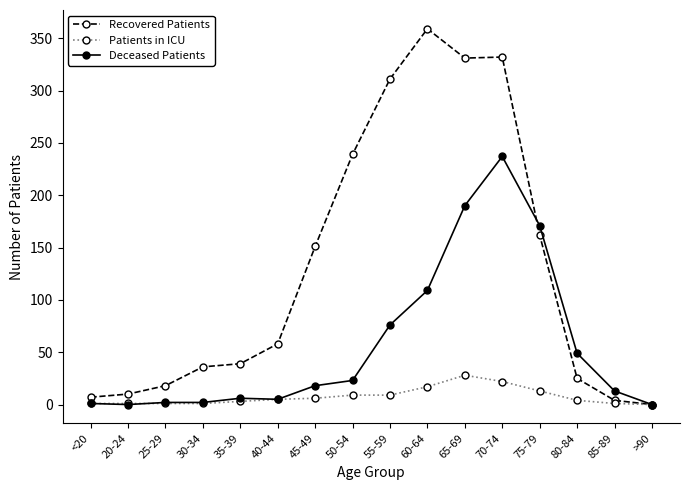

At how many categories does at least one series exceed 286?

4